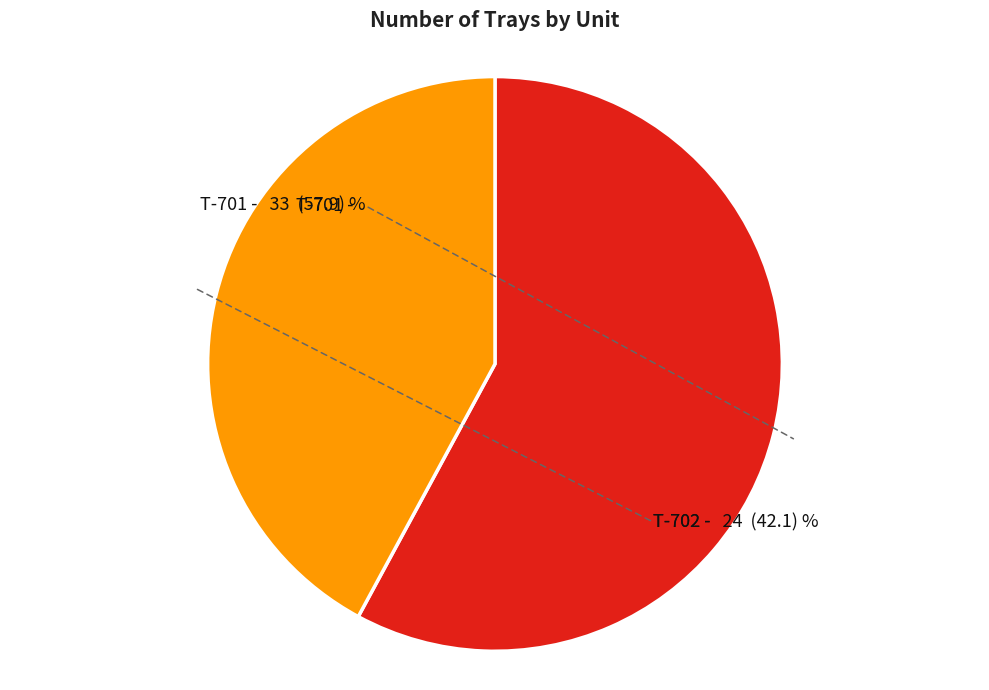

True or false: T-702 accounts for 42% of the total.

True